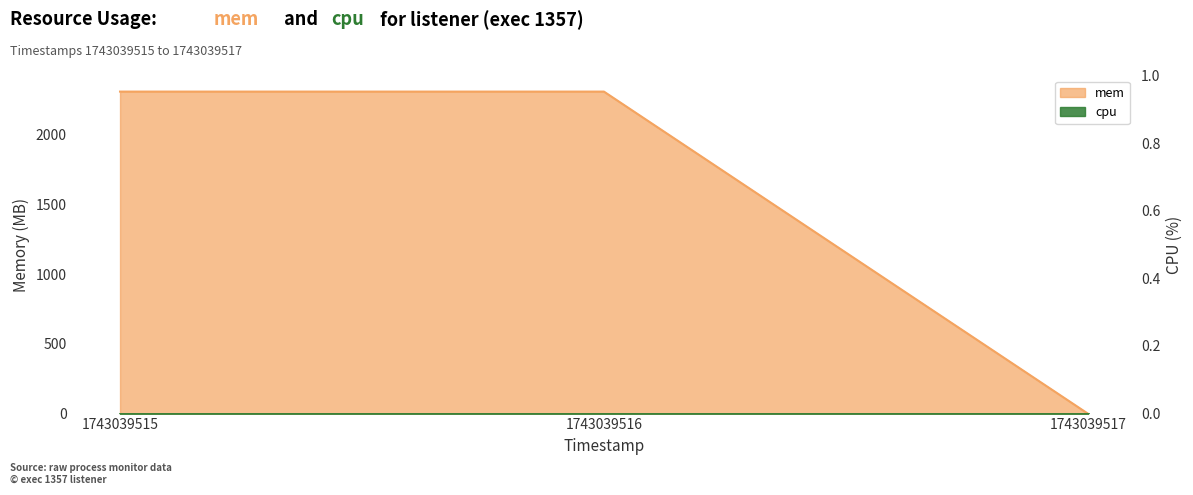

Where is the data nearest to the value 1154?

1743039515